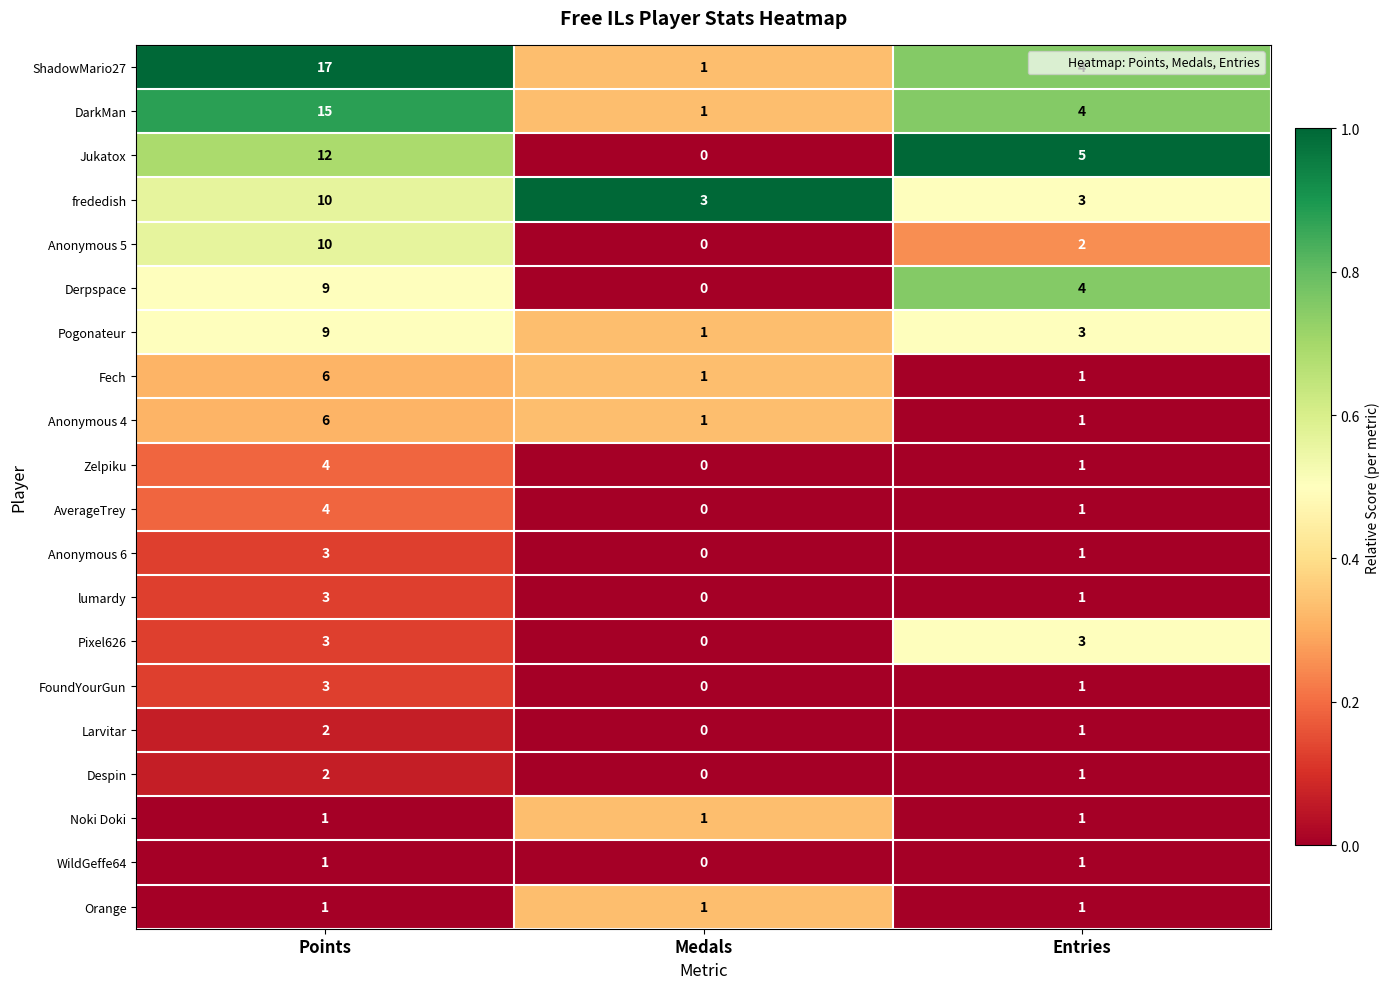

What is the difference between the highest and lowest values at Entries?

4